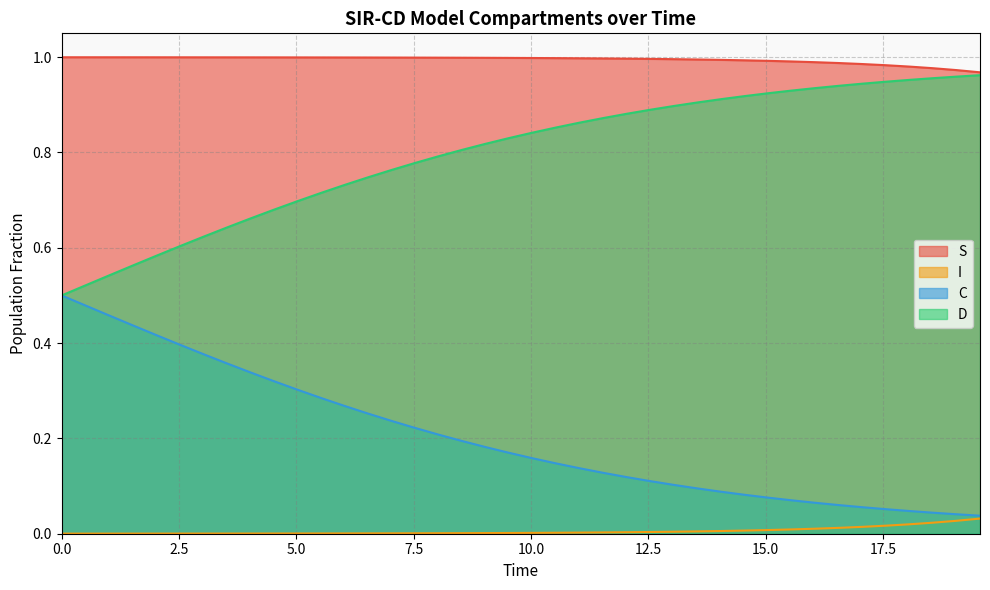

True or false: S and I intersect in this chart.

False